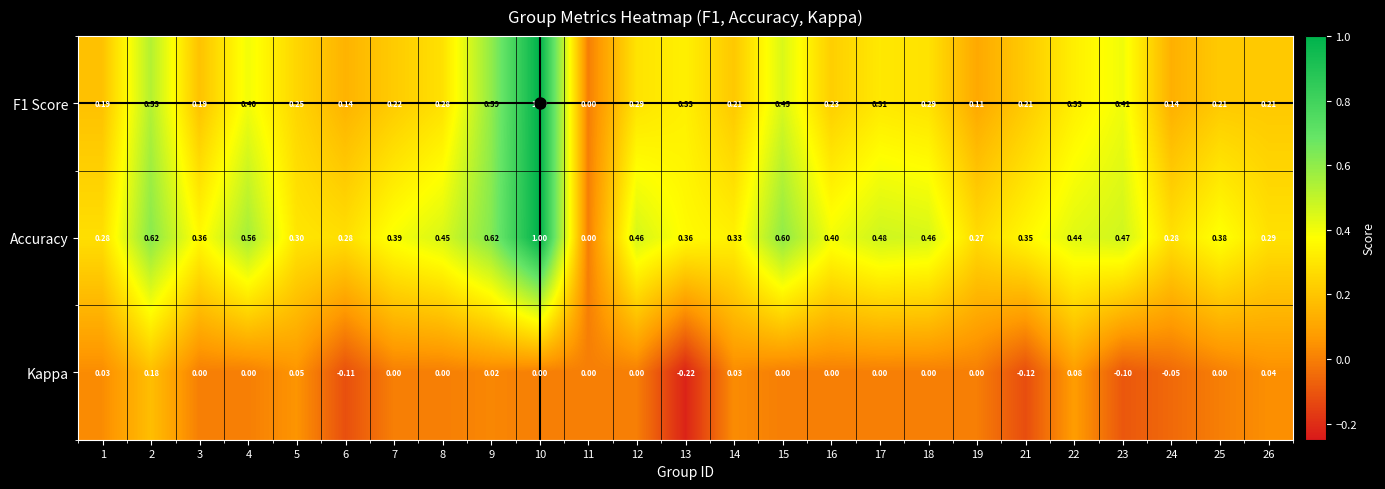

Which series has the largest total across all categories?

Accuracy